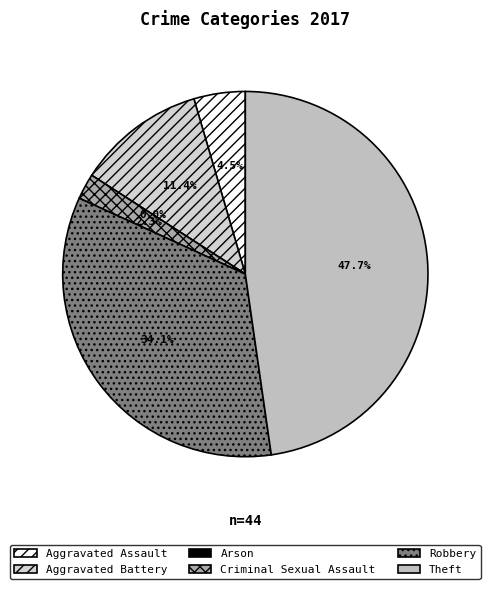

What is the change in value from Robbery to Theft?

+6